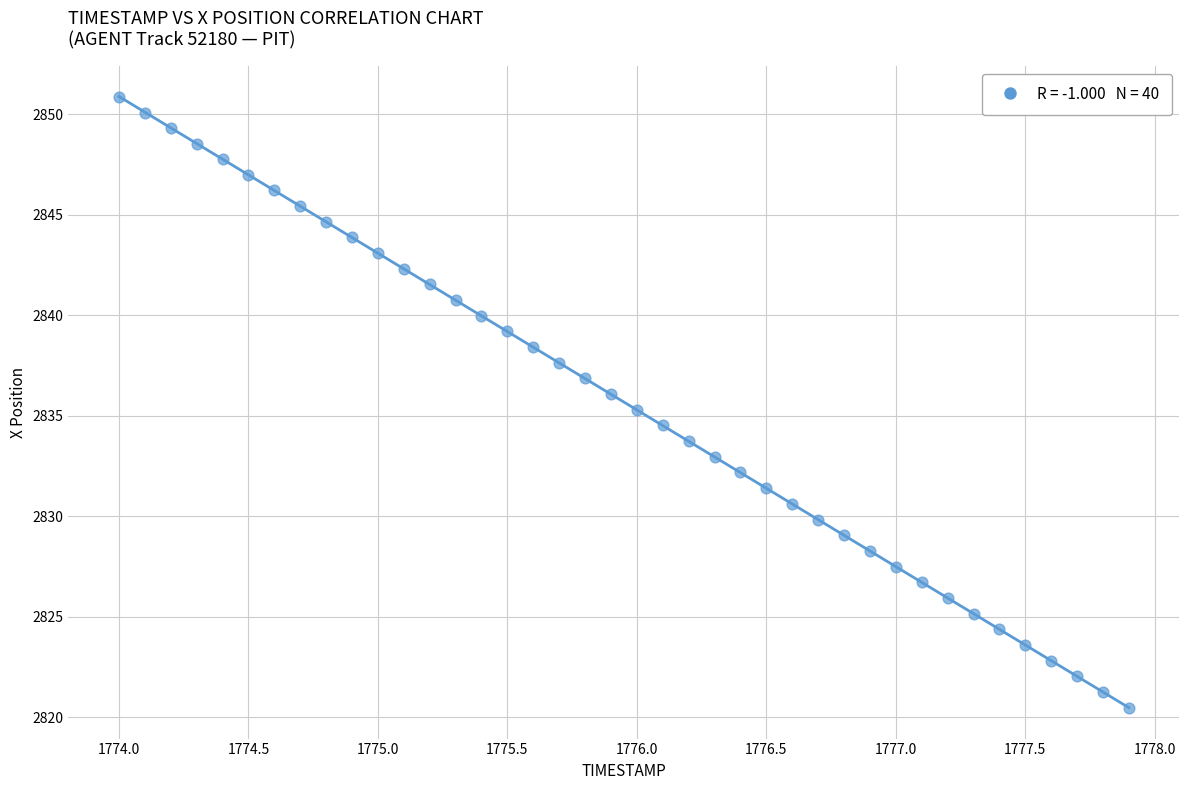

What is the range of Y values (max minus min)?

30.4